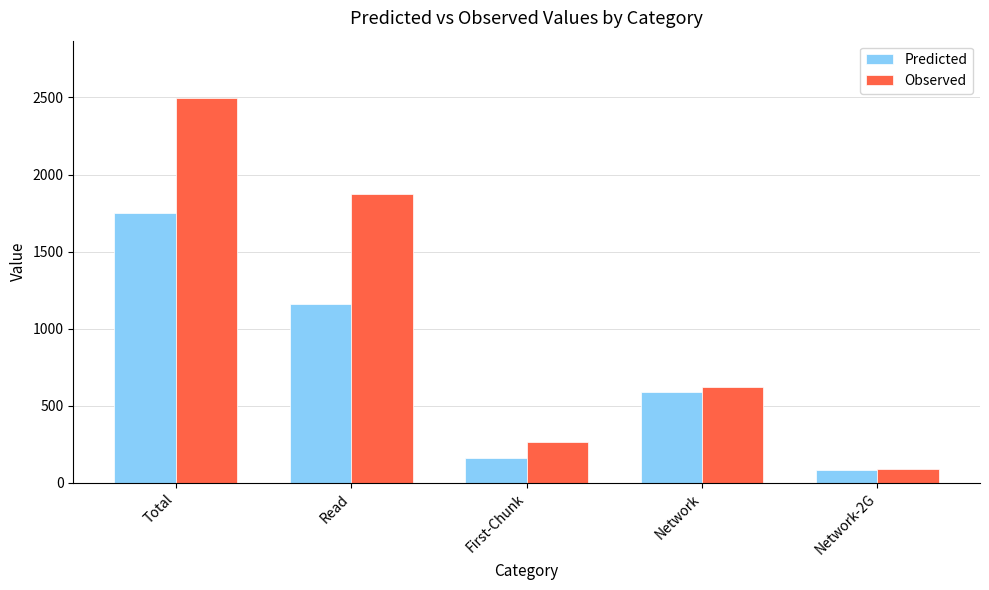

At which category is the sum across all series the highest?

Total